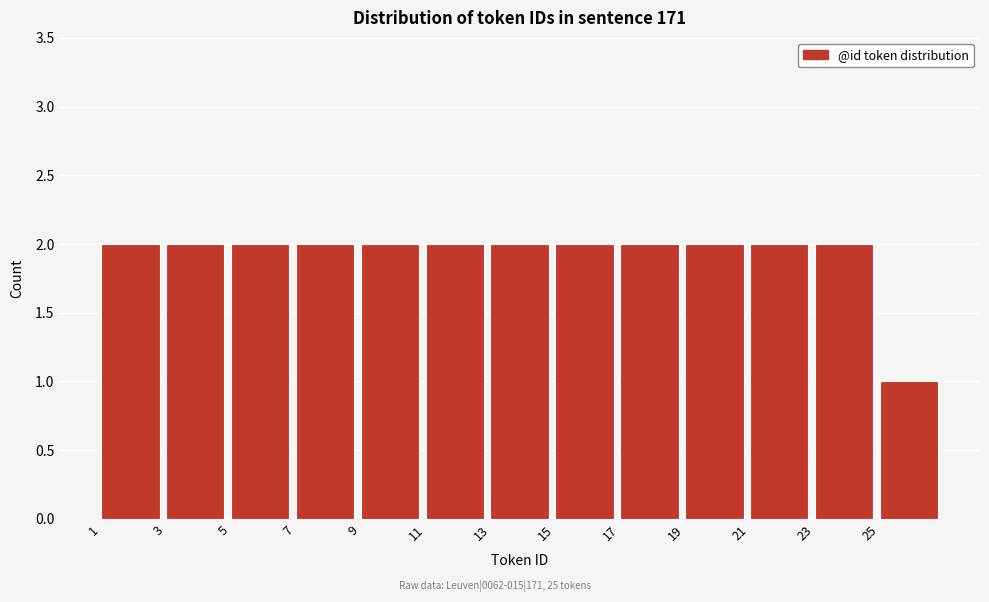

Reading left to right, transcribe this chart: for each bar, give the range it covers on the x-axis and its height. The values are not printed on the chart, so give them approximately, as read against the axis.

1 to 3: 2
3 to 5: 2
5 to 7: 2
7 to 9: 2
9 to 11: 2
11 to 13: 2
13 to 15: 2
15 to 17: 2
17 to 19: 2
19 to 21: 2
21 to 23: 2
23 to 25: 2
25 to 27: 1